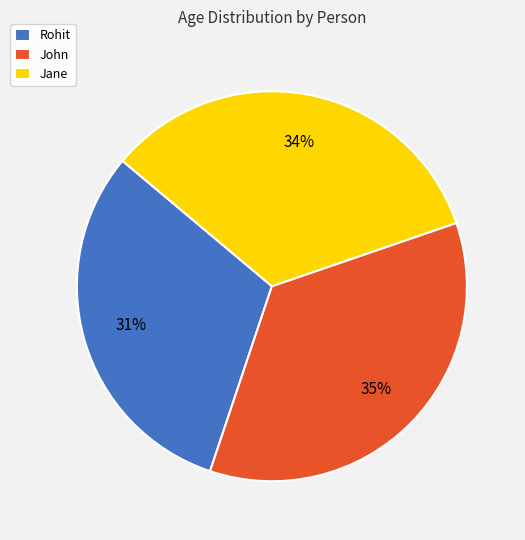

How many slices are in this pie chart?

3